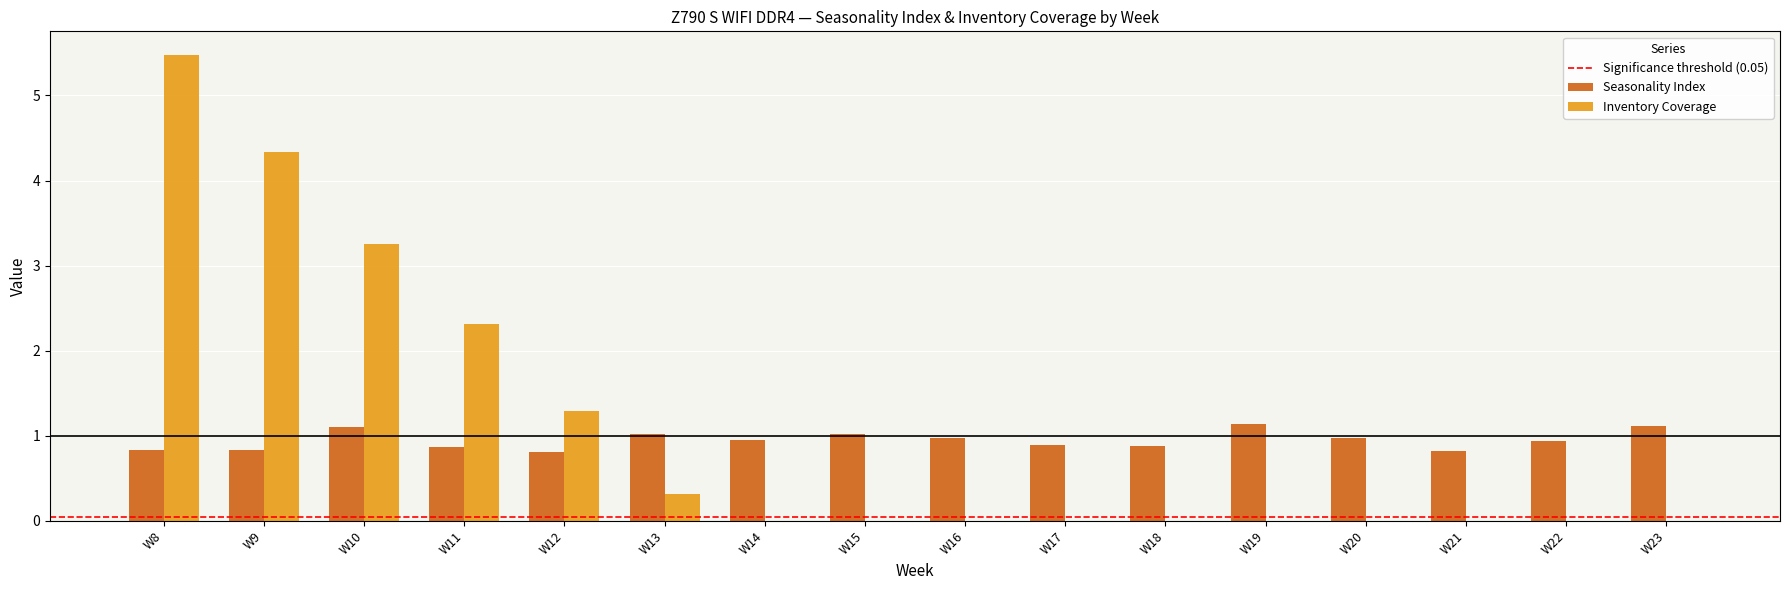

Count the number of data series in this chart.

2